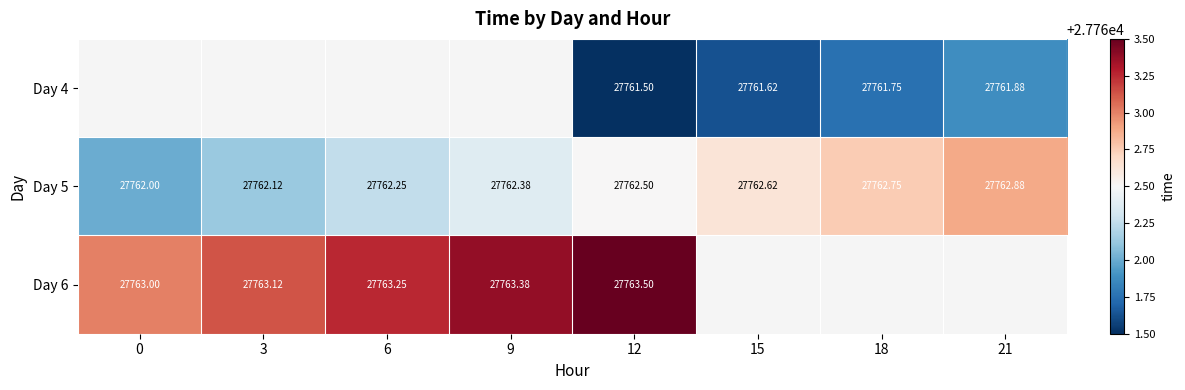

Which category has the highest value across all series?

12